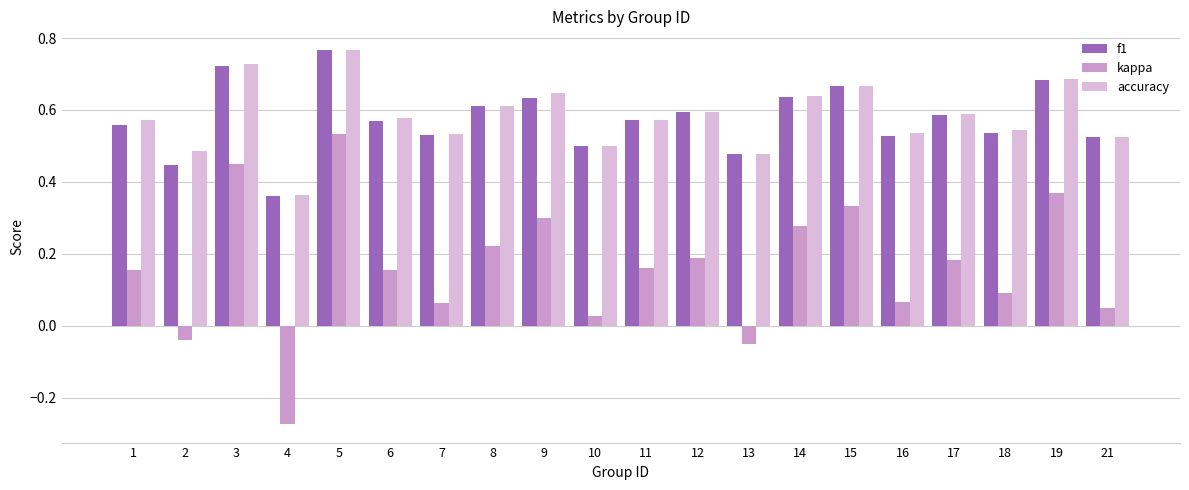

The f1 series shows 0.6 at 1. True or false?

True